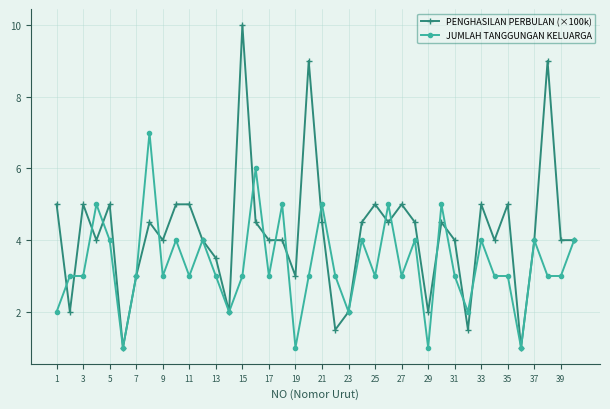

What is the value of the JUMLAH TANGGUNGAN KELUARGA point at the 36th from the left?

1.0